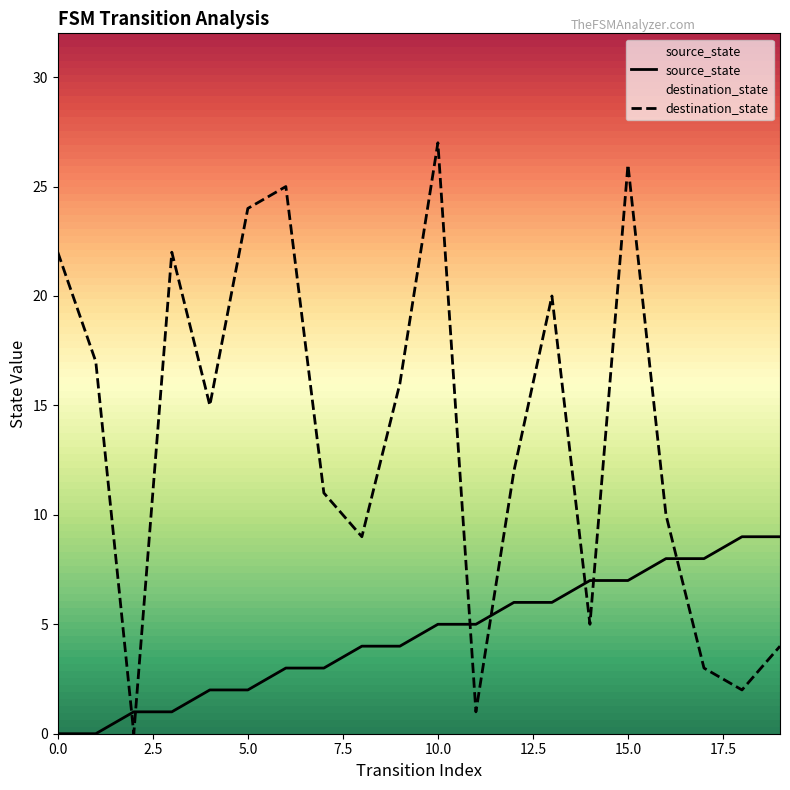

List the series in order of their overall mean, lowest first.

source_state, destination_state